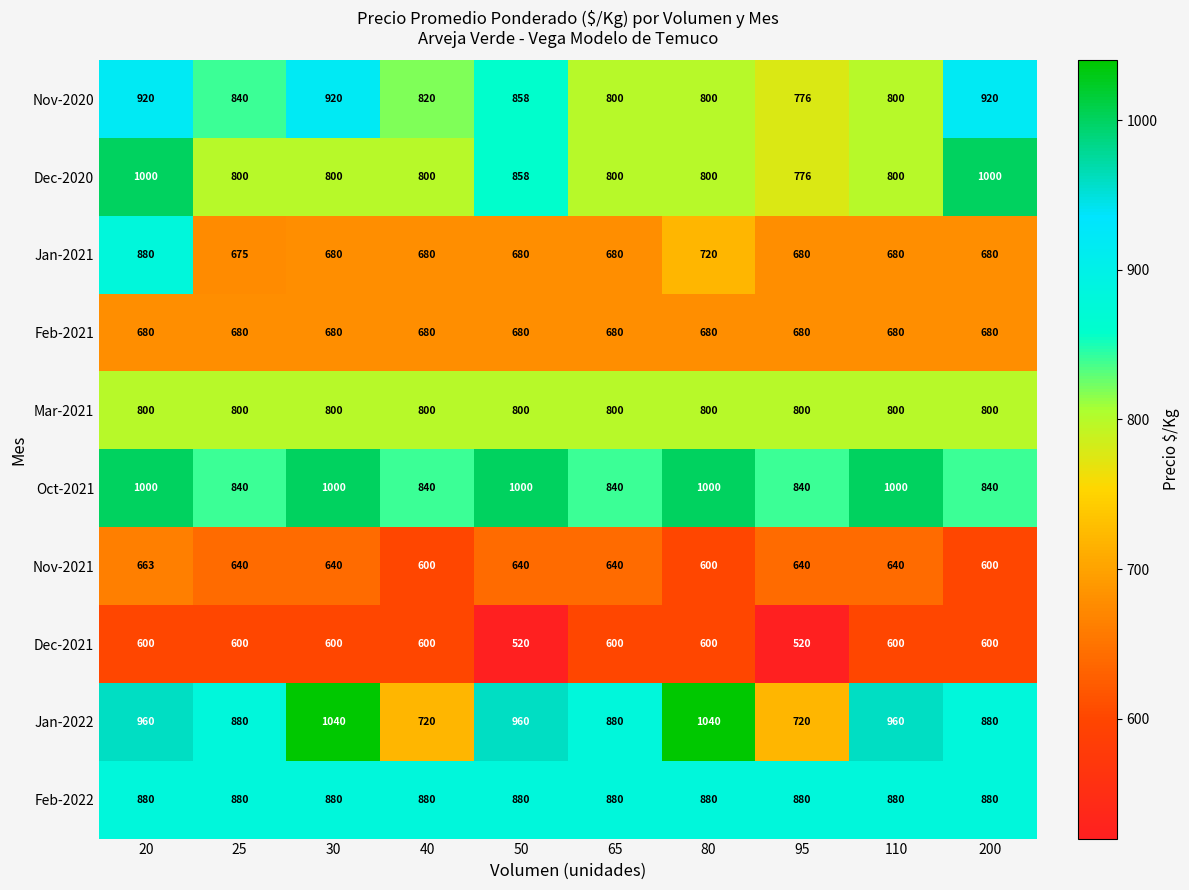

What is the total value across all series at 200?

7880